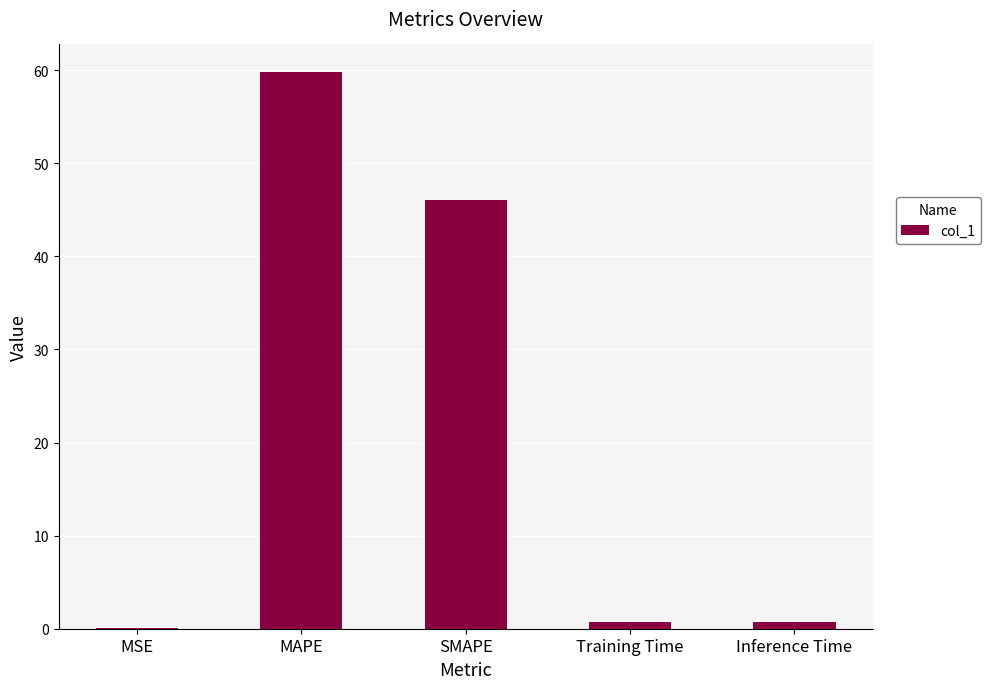

The chart shows a value of 96.8 at MAPE. True or false?

False